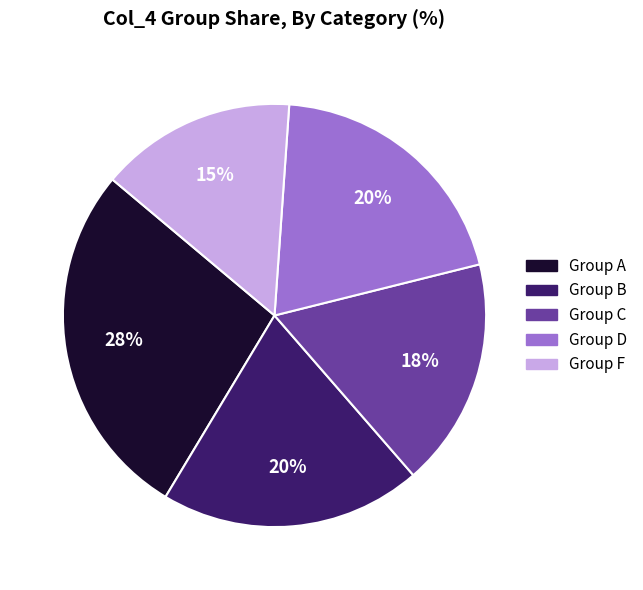

Is there a majority slice in this chart?

No